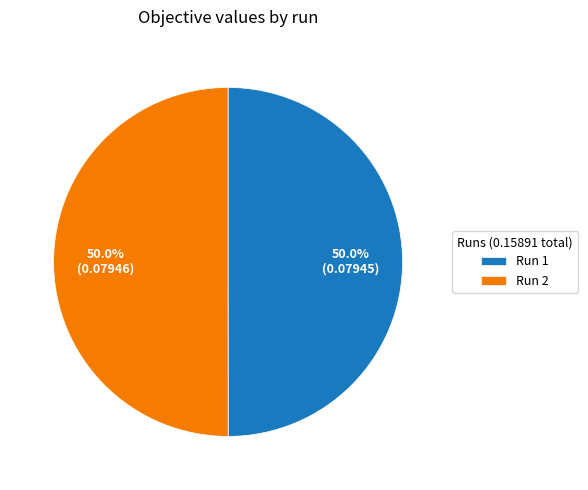

Do Run 2 and Run 1 together represent more than half of the pie?

Yes